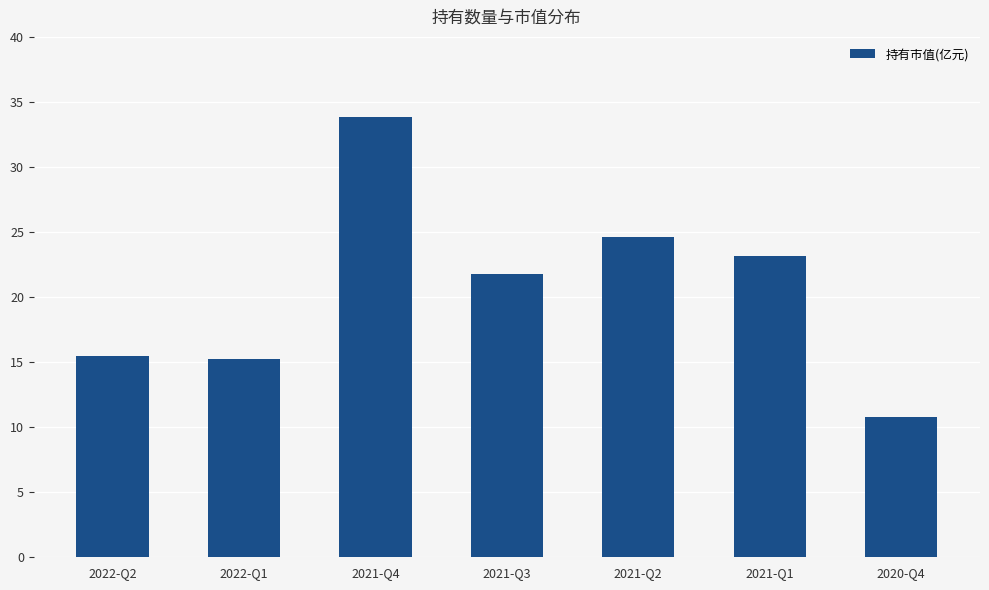

The value at 2021-Q3 is 21.8. True or false?

True